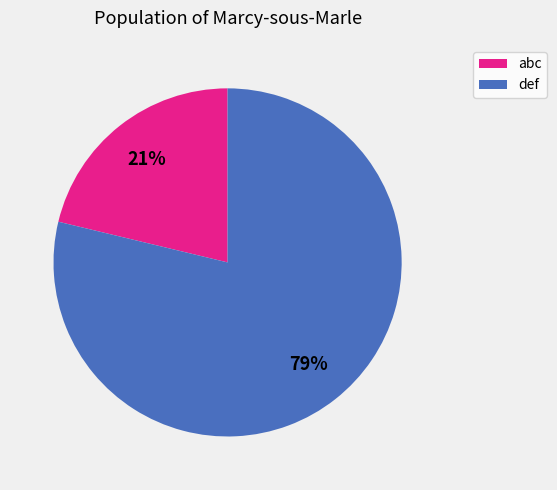

Is there a majority slice in this chart?

Yes